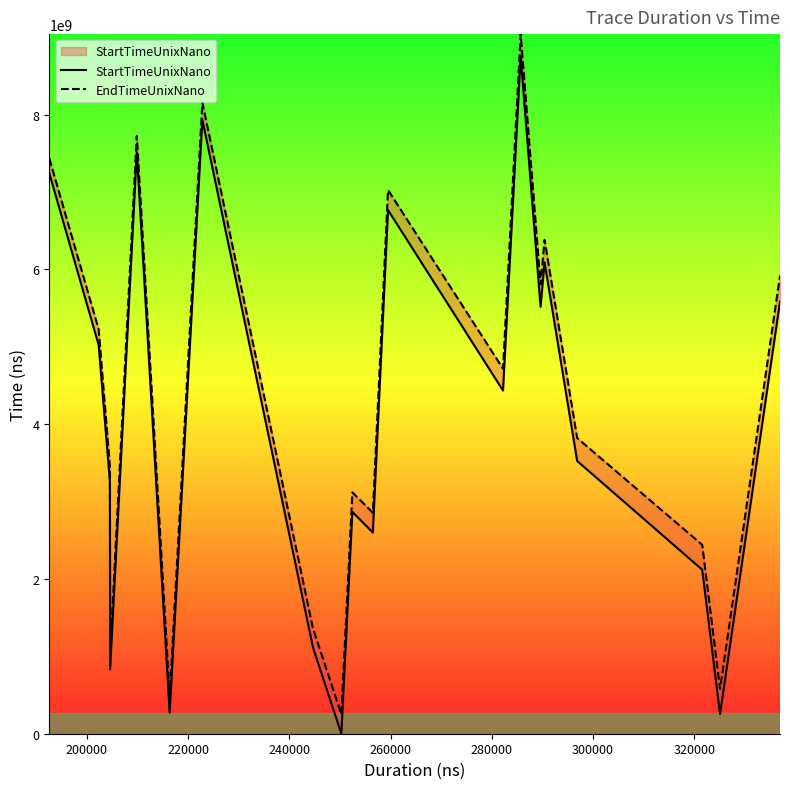

What is the sum of all StartTimeUnixNano values?

81707703690